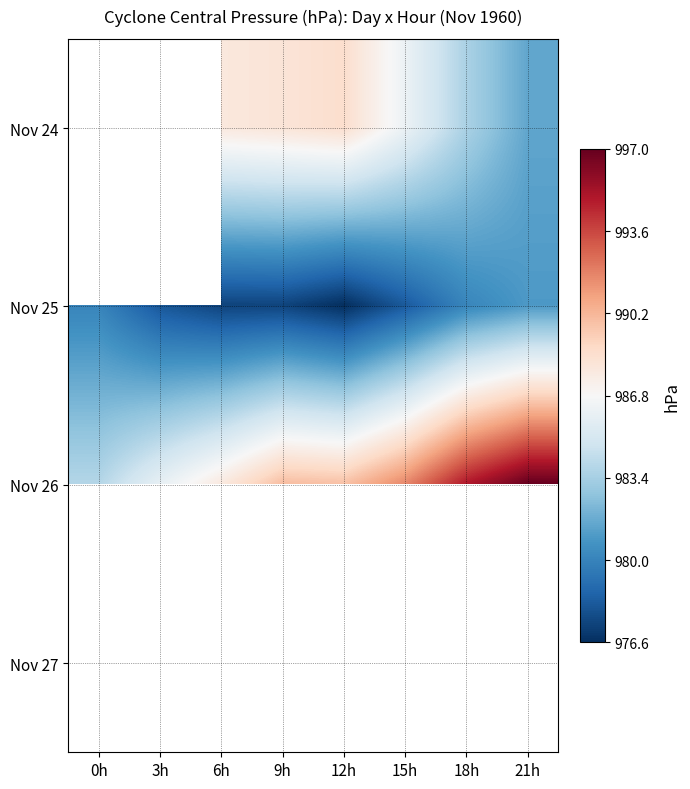

List the series in order of their peak value, highest first.

Nov 26, Nov 27, Nov 24, Nov 25